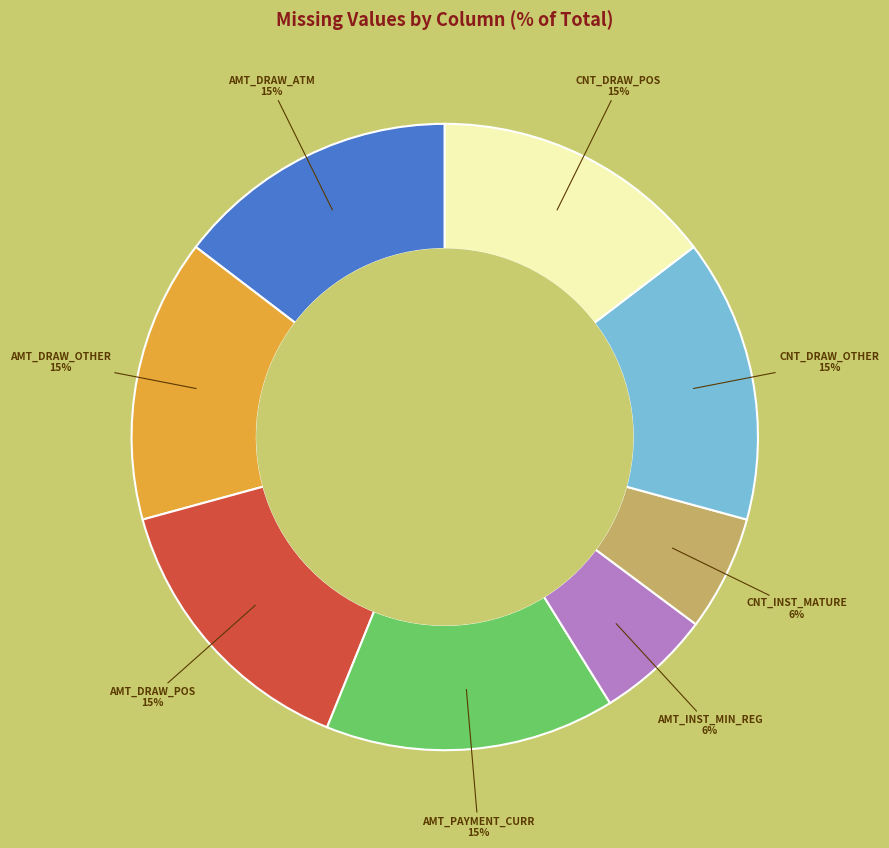

To the nearest percent, what is the difference between the largest and smallest slice percentages?

9%